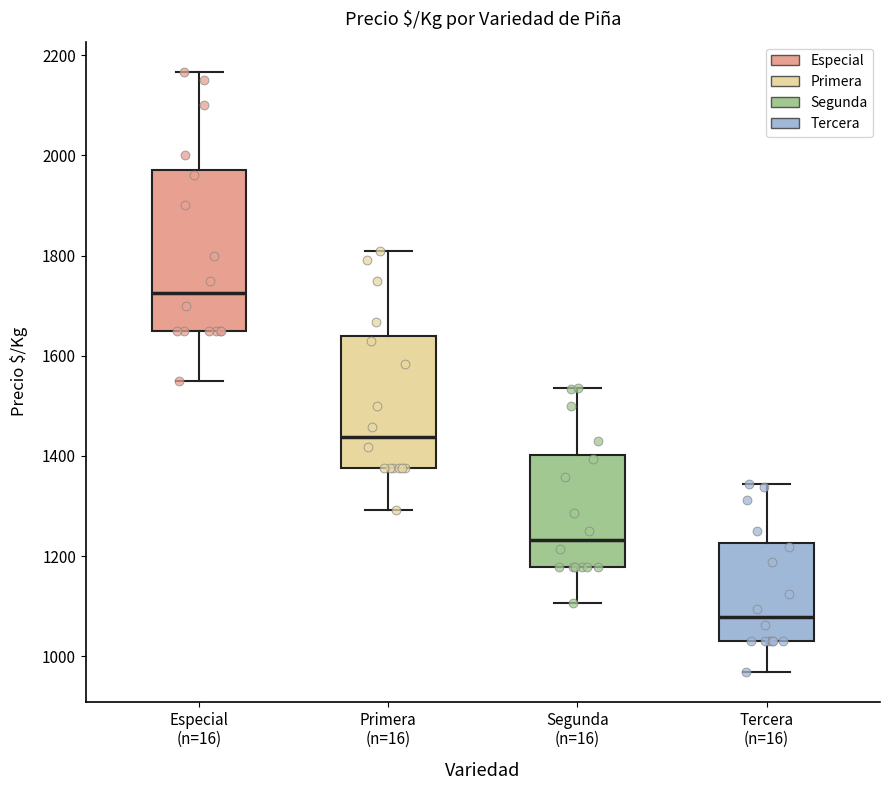

Reading left to right, transcribe this box plot: for each box, give where its median line is, the range the box spans, and where its two whiskers end, as read against the y-axis. The values are not printed on the chart, so give them approximately, as read against the axis.

Especial (n=16): median 1720, box 1660 to 1980, whiskers 1560 to 2160
Primera (n=16): median 1440, box 1380 to 1640, whiskers 1300 to 1820
Segunda (n=16): median 1240, box 1180 to 1400, whiskers 1100 to 1540
Tercera (n=16): median 1080, box 1040 to 1220, whiskers 960 to 1340